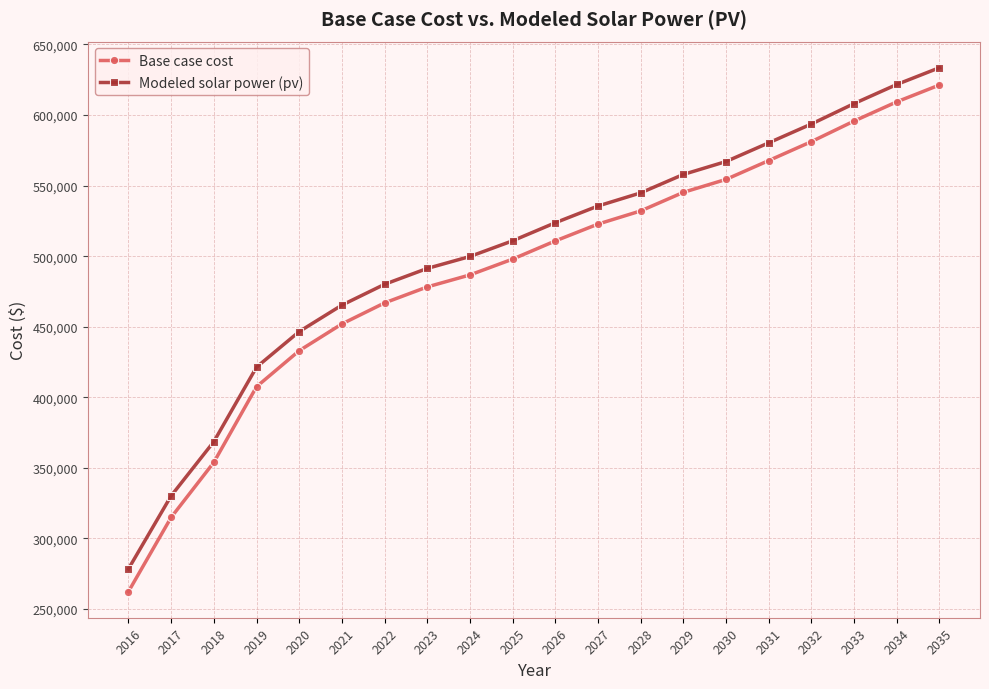

Rank the categories by Modeled solar power (pv) value from lowest to highest.

2016, 2017, 2018, 2019, 2020, 2021, 2022, 2023, 2024, 2025, 2026, 2027, 2028, 2029, 2030, 2031, 2032, 2033, 2034, 2035